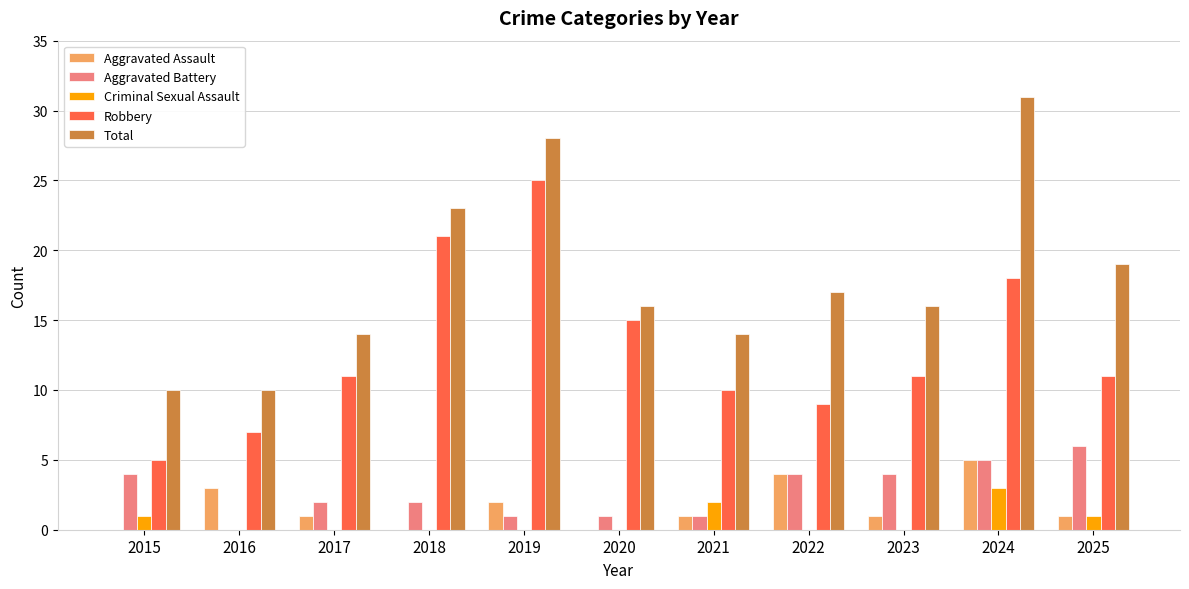

How many categories are shown in the chart?

11